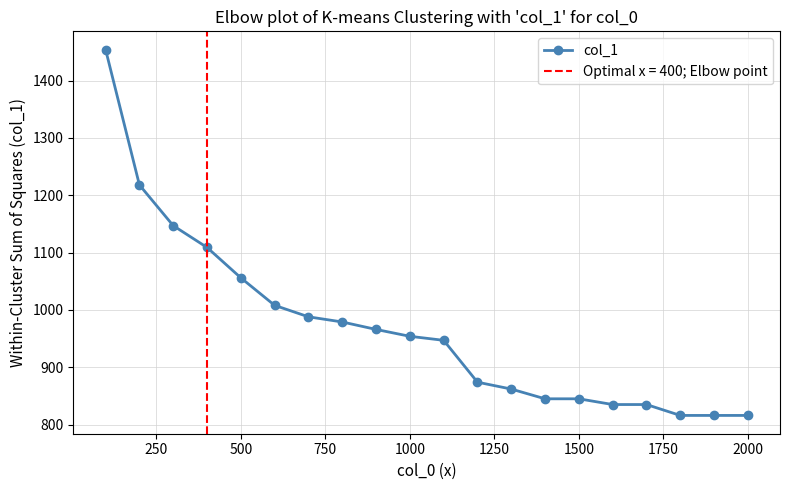

How many categories are shown in the chart?

20